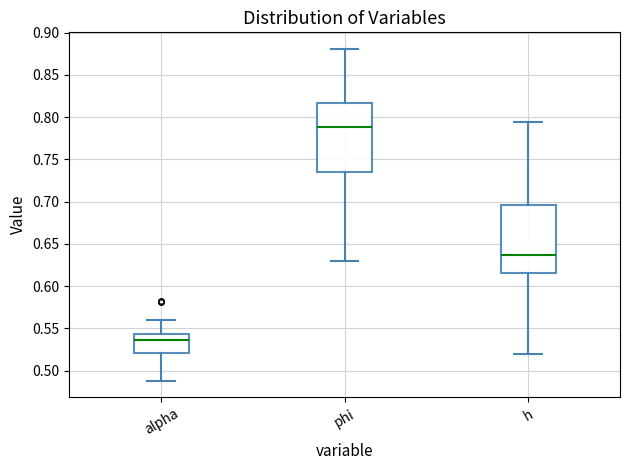

Which box's median line is the lowest?

alpha